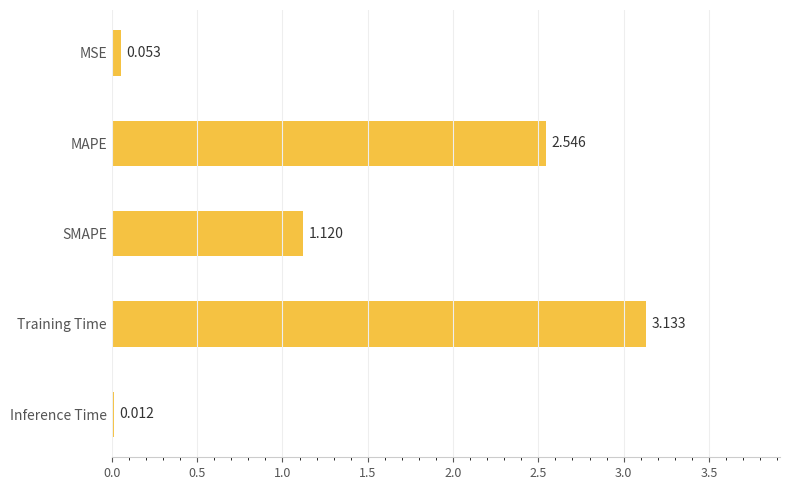

Which category has the highest value across all series?

Training Time